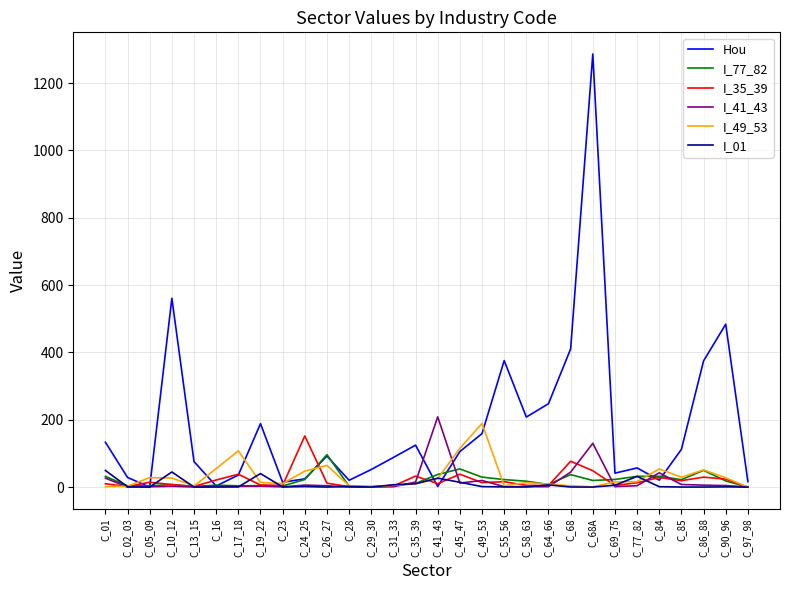

At which category does the chart reach its peak across all series?

C_68A